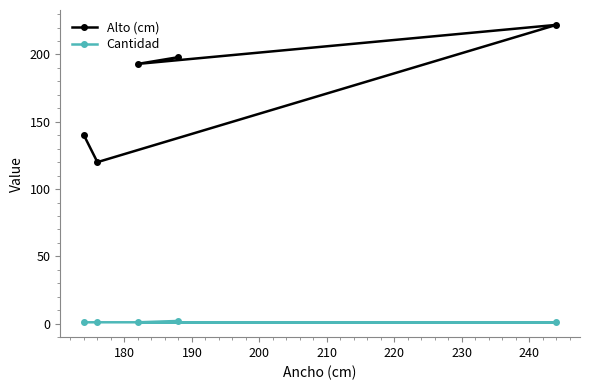

Which series has the widest spread of values?

Alto (cm)